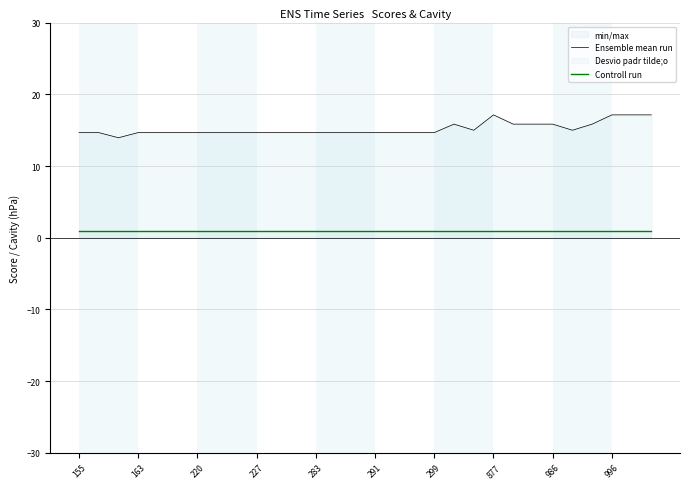

What is the difference between the second highest and minimum values in the Ensemble mean run series?

3.2